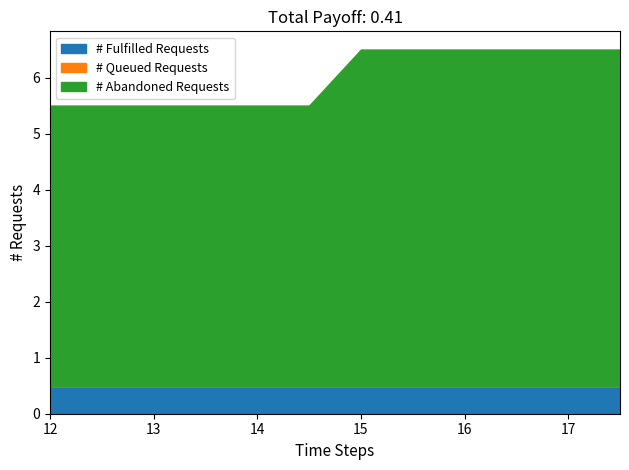

Count the number of categories in the chart.

12